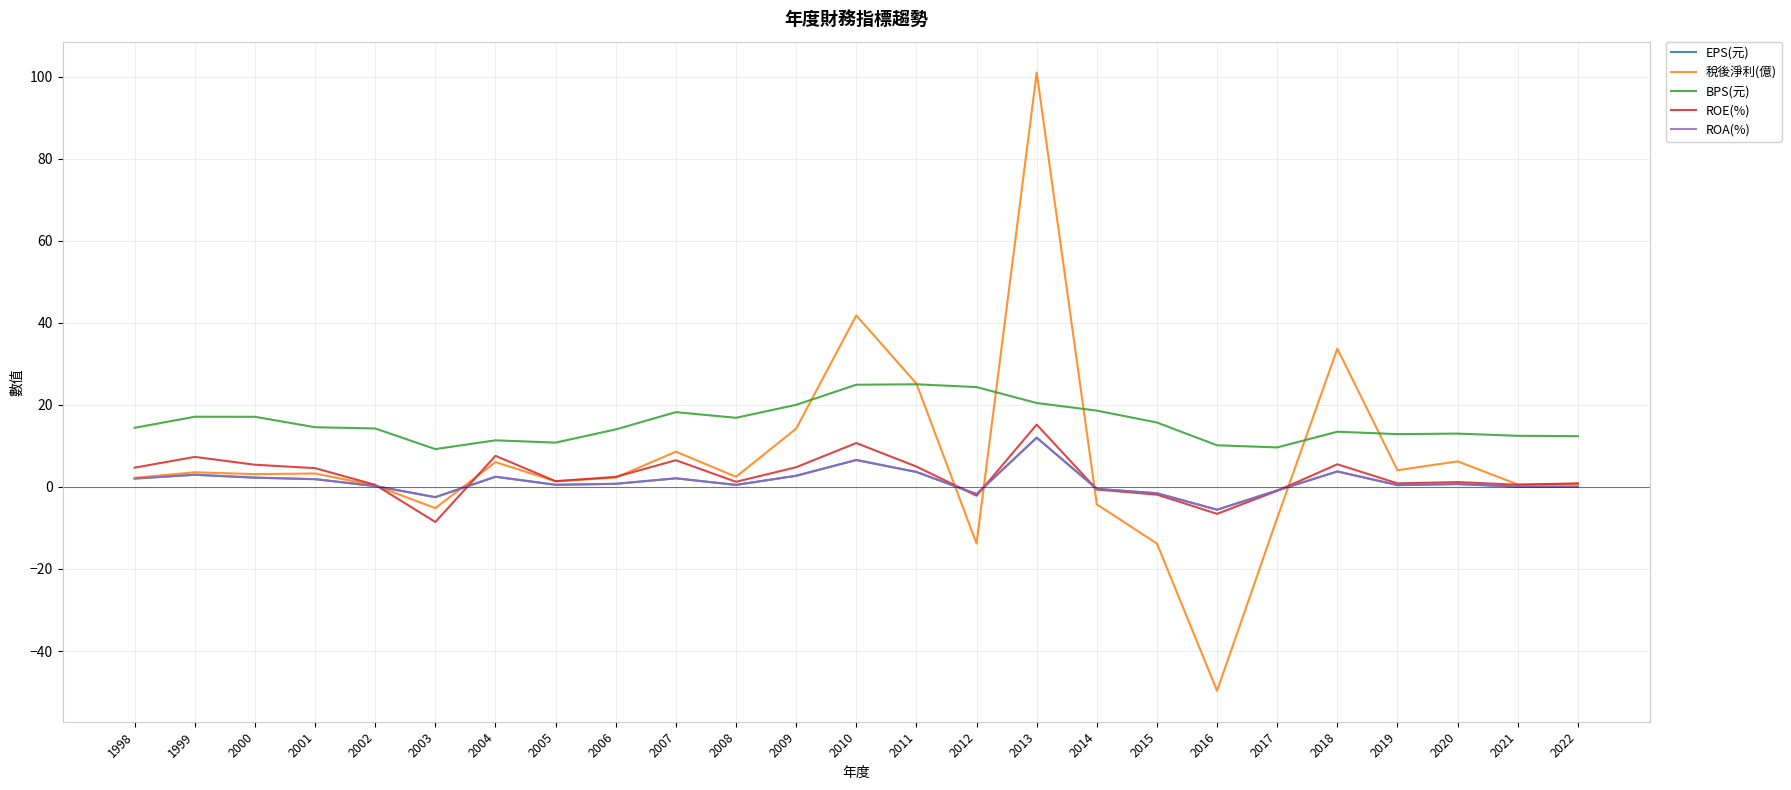

Does the chart have visible grid lines?

Yes